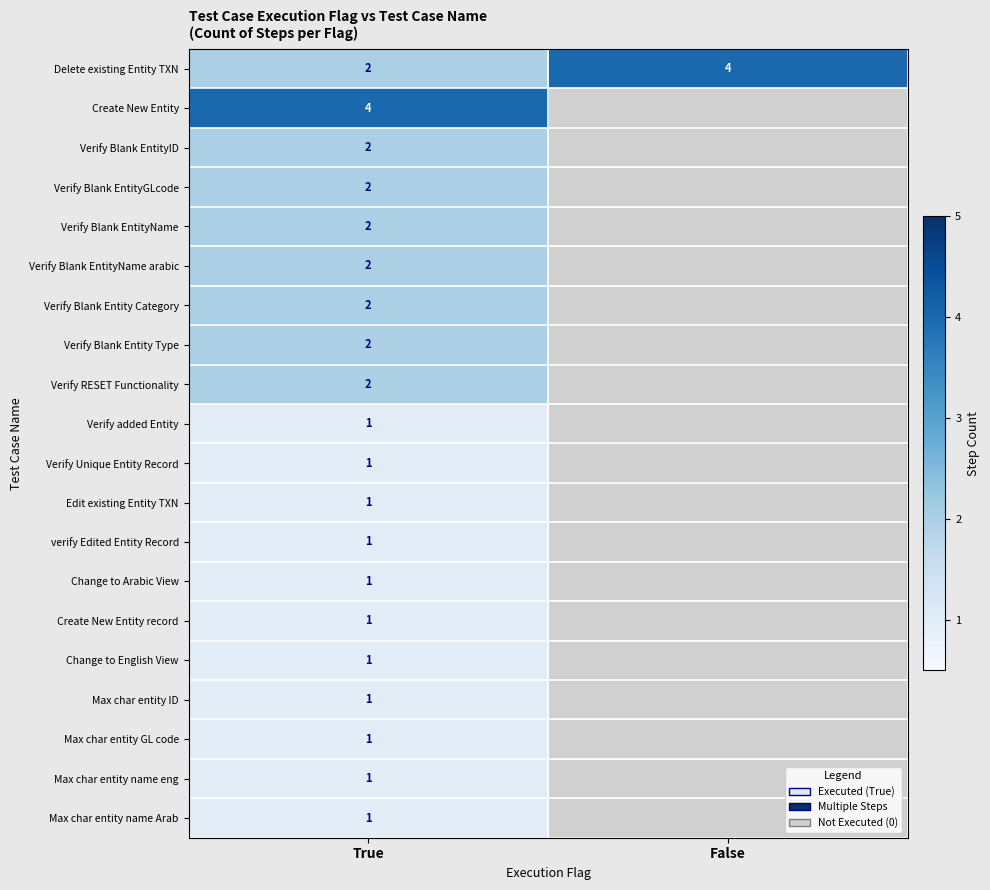

True or false: Verify Blank EntityGLcode has a value of 2 at True.

True